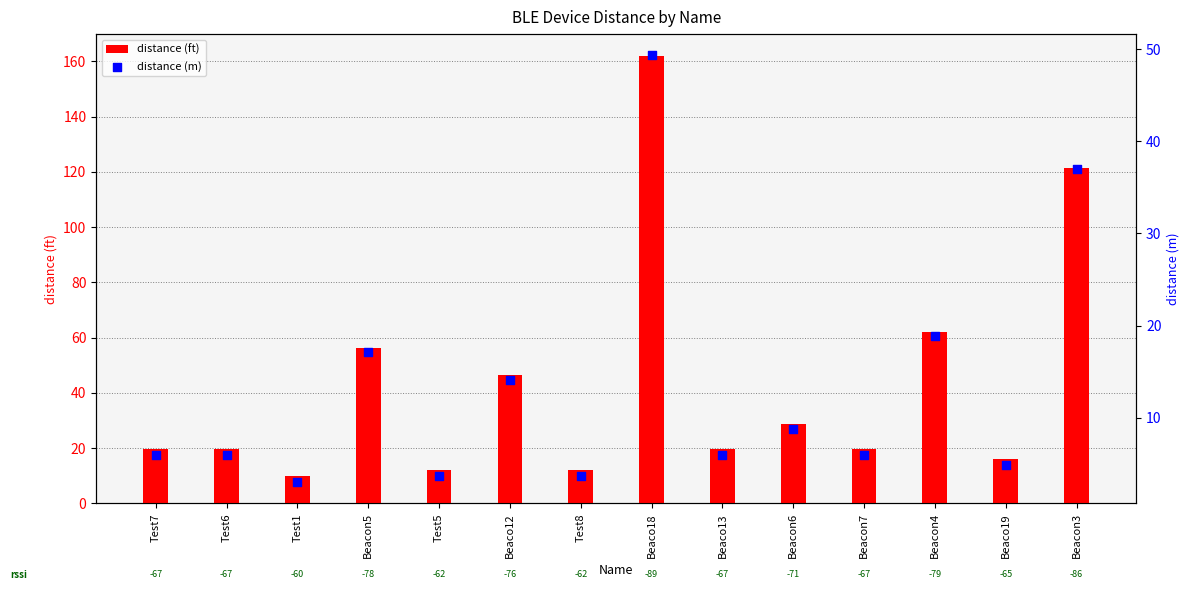

At which category is the sum across all series the highest?

Beaco18